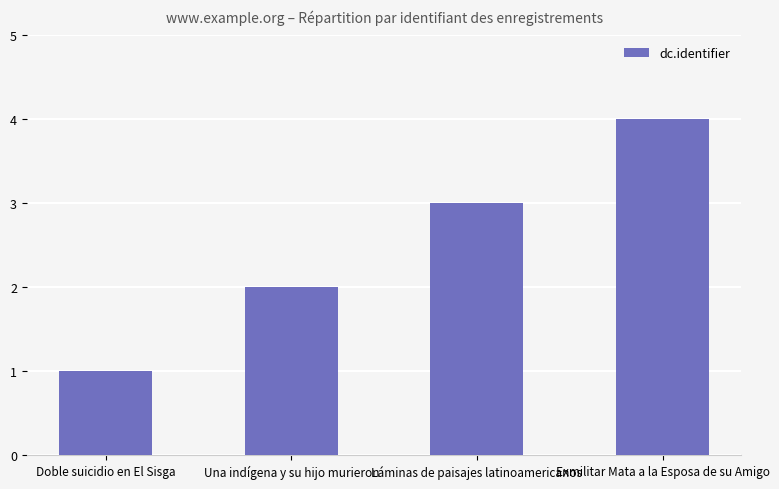

Which category has the highest value across all series?

Exmilitar Mata a la Esposa de su Amigo